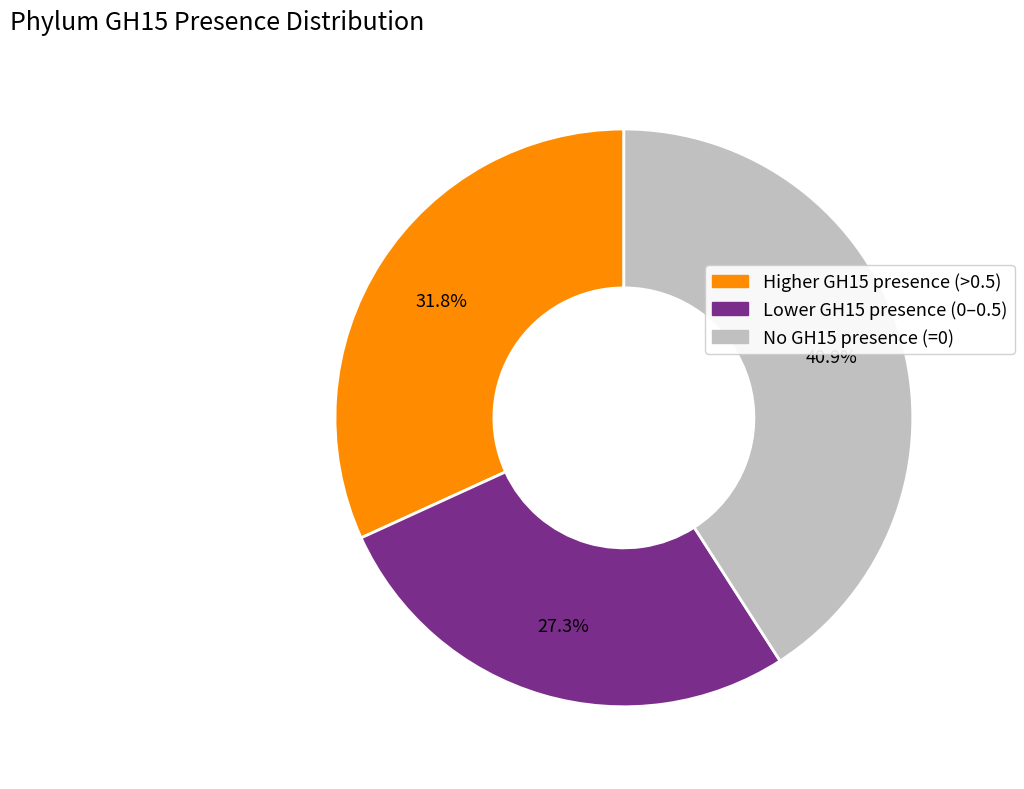

Is there a majority slice in this chart?

No